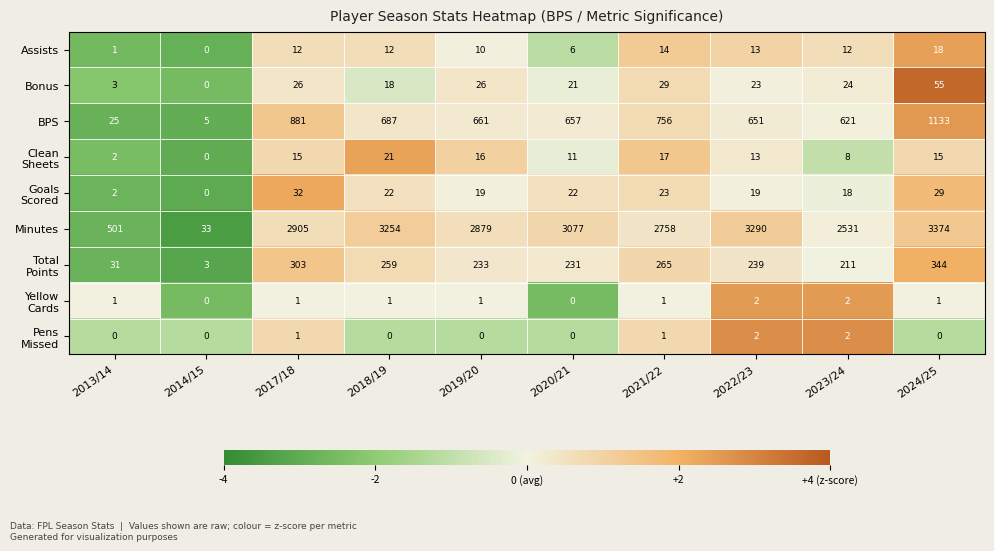

Which category has the lowest value in the Minutes series?

2014/15